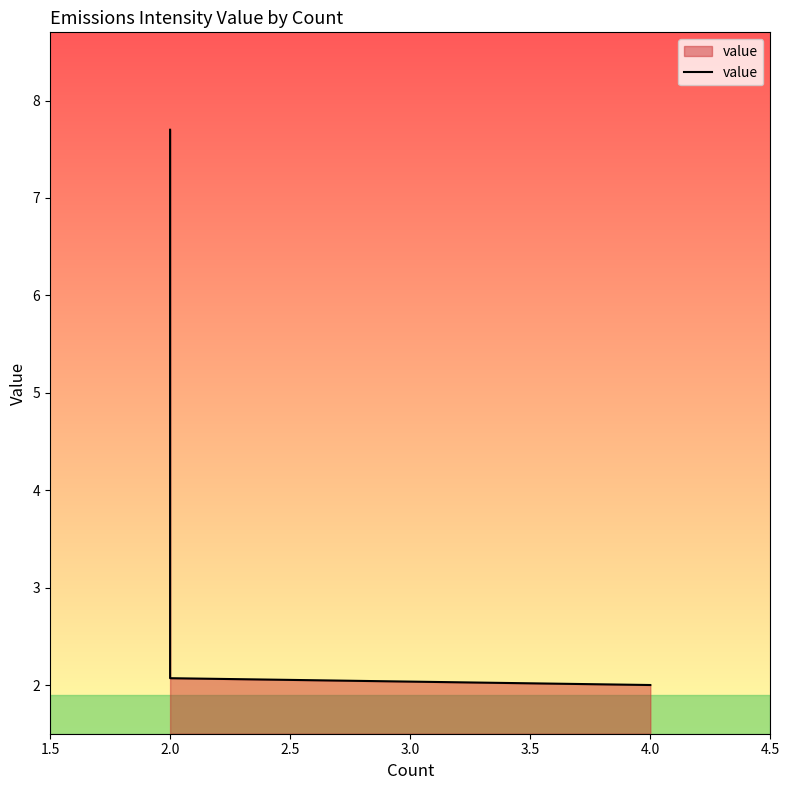

The value at 2.0 is 2.1. True or false?

True